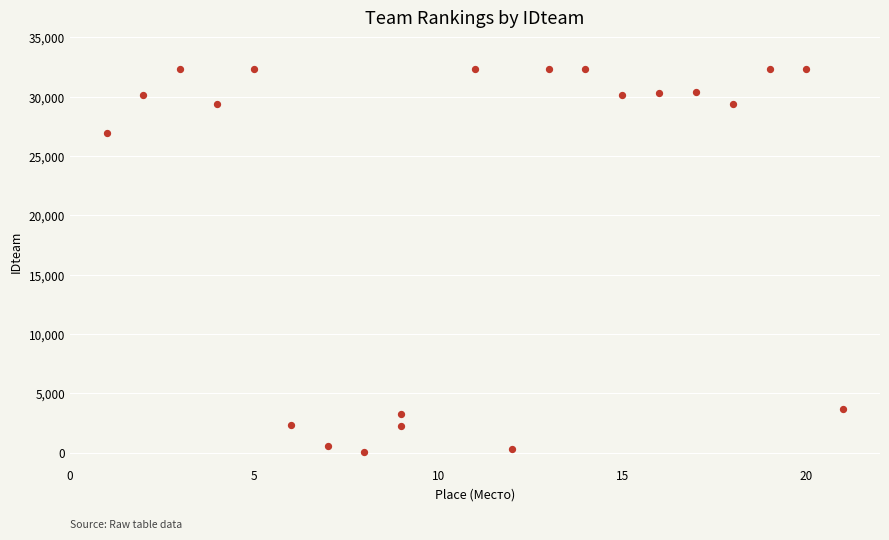

What is the range of Y values (max minus min)?

32267